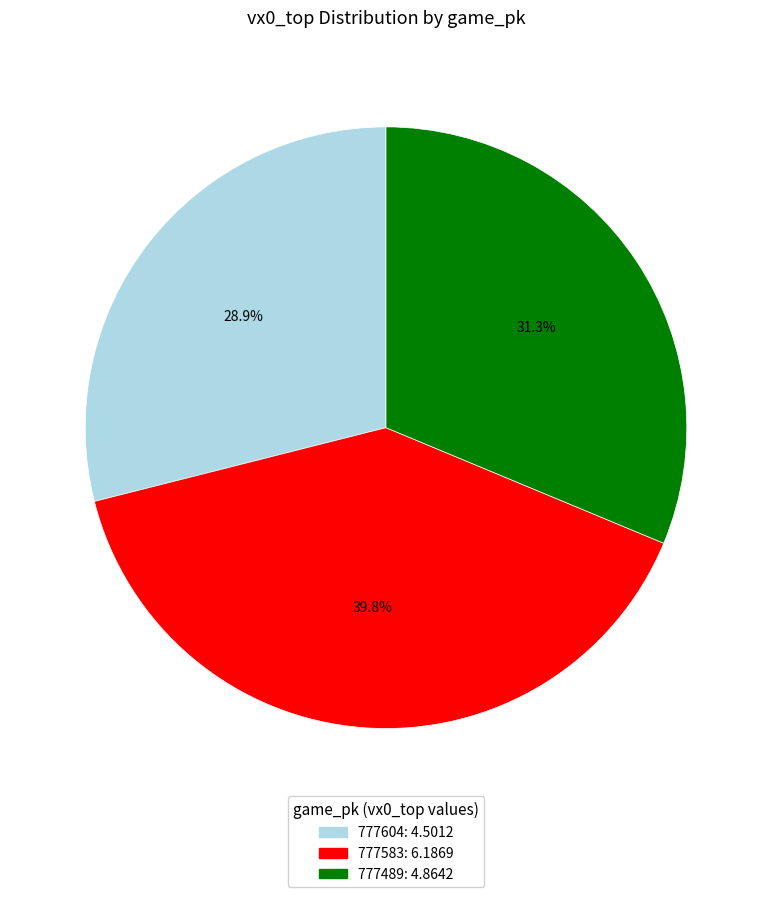

What is the smallest slice in the pie chart?

777604